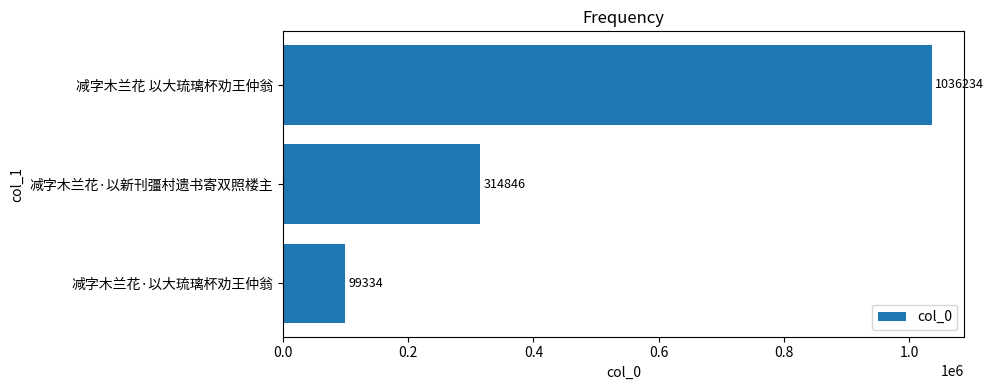

Approximately how many times larger is the value at 减字木兰花 以大琉璃杯劝王仲翁 compared to 减字木兰花·以新刊彊村遗书寄双照楼主?

3.3